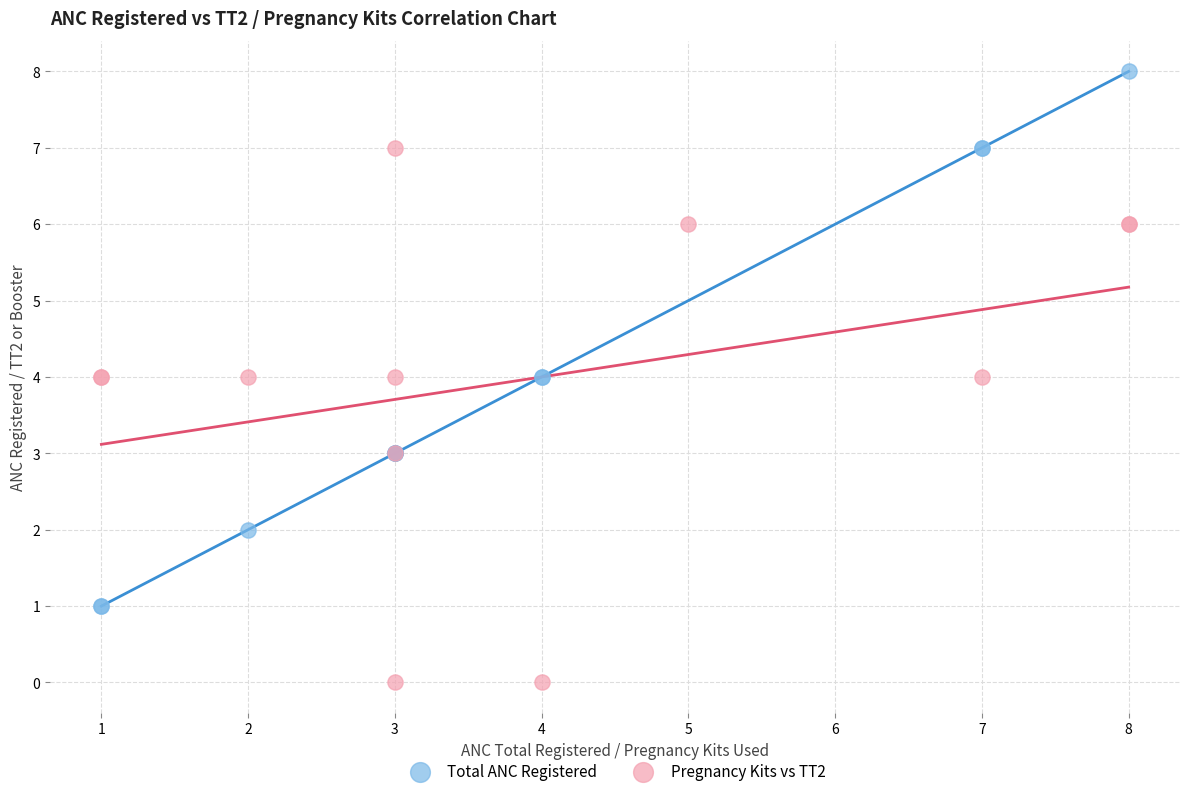

What are all the series names shown in the legend?

Total ANC Registered, Pregnancy Kits vs TT2